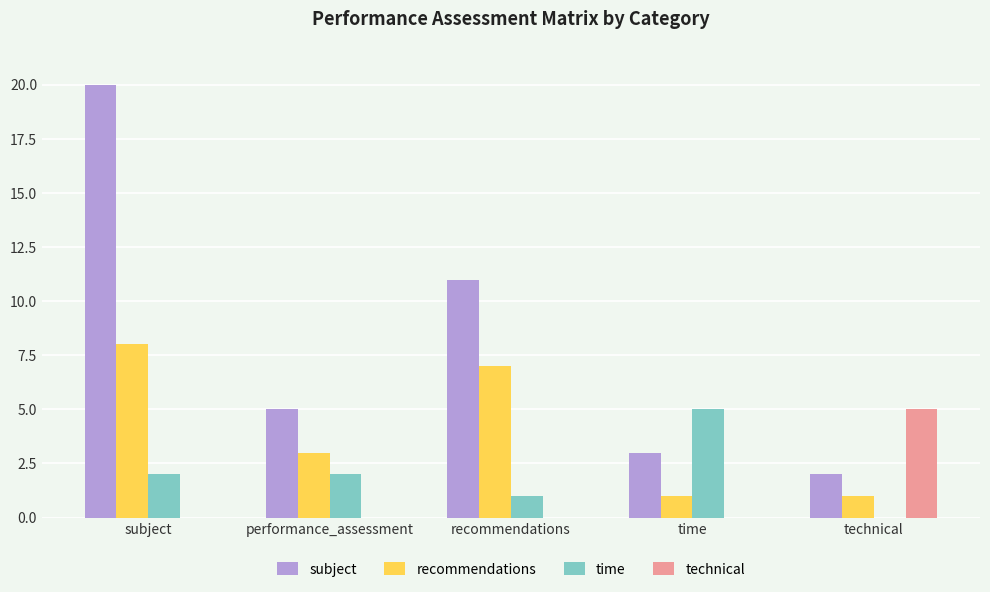

Are the bars horizontal?

No